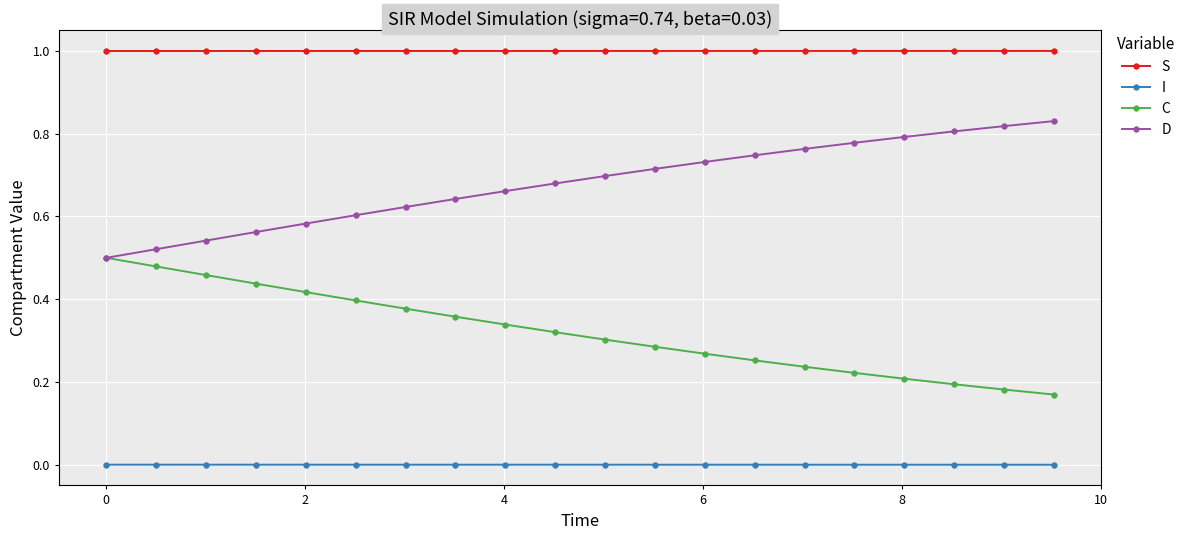

True or false: D and I cross at least once.

False